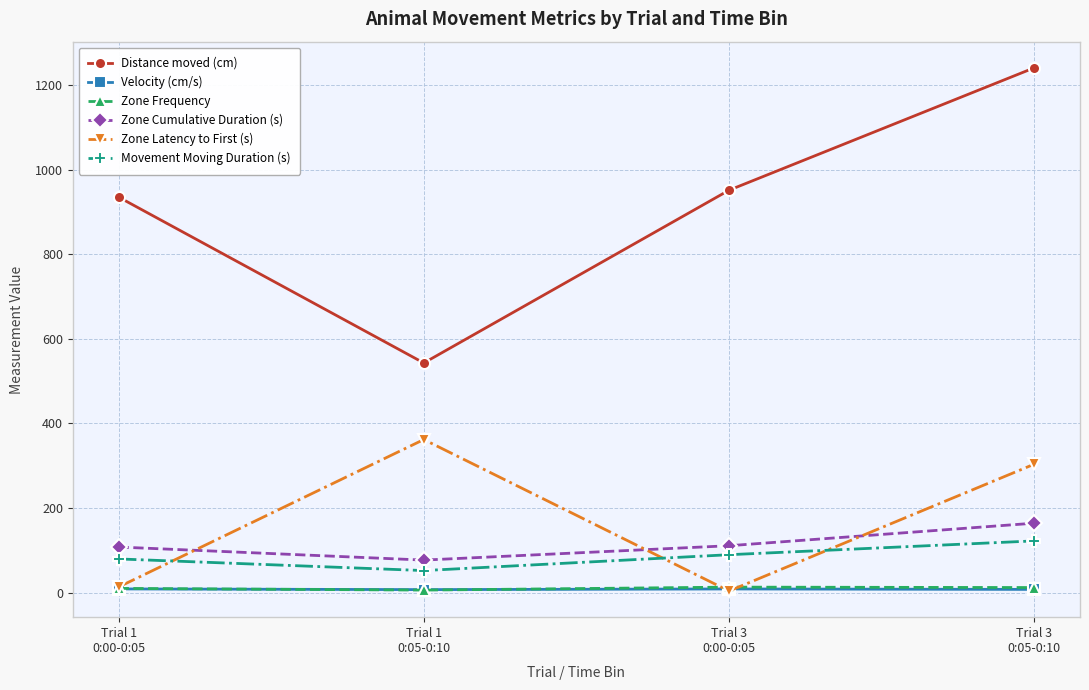

What is the value of the Movement Moving Duration (s) point at the 2nd from the left?

52.1